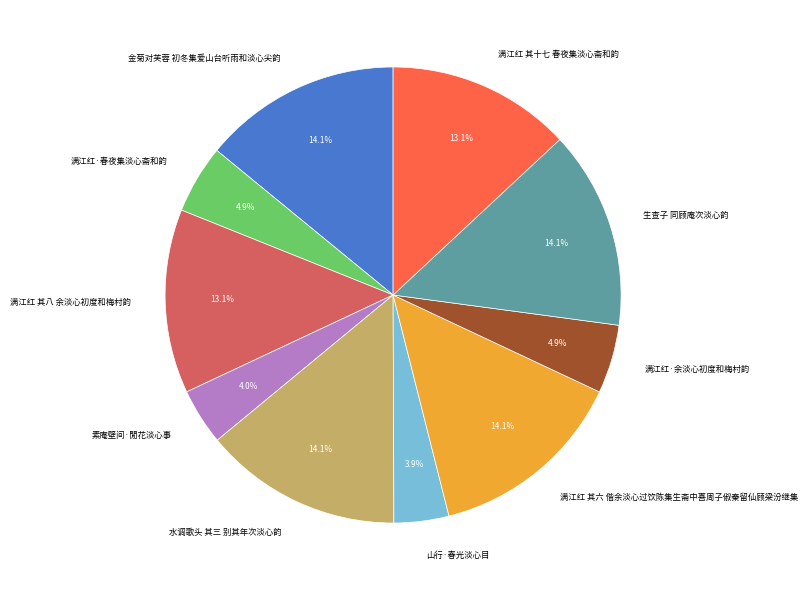

Which has a higher value, 素庵壁间·閒花淡心事 or 满江红 其十七 春夜集淡心斋和韵?

满江红 其十七 春夜集淡心斋和韵